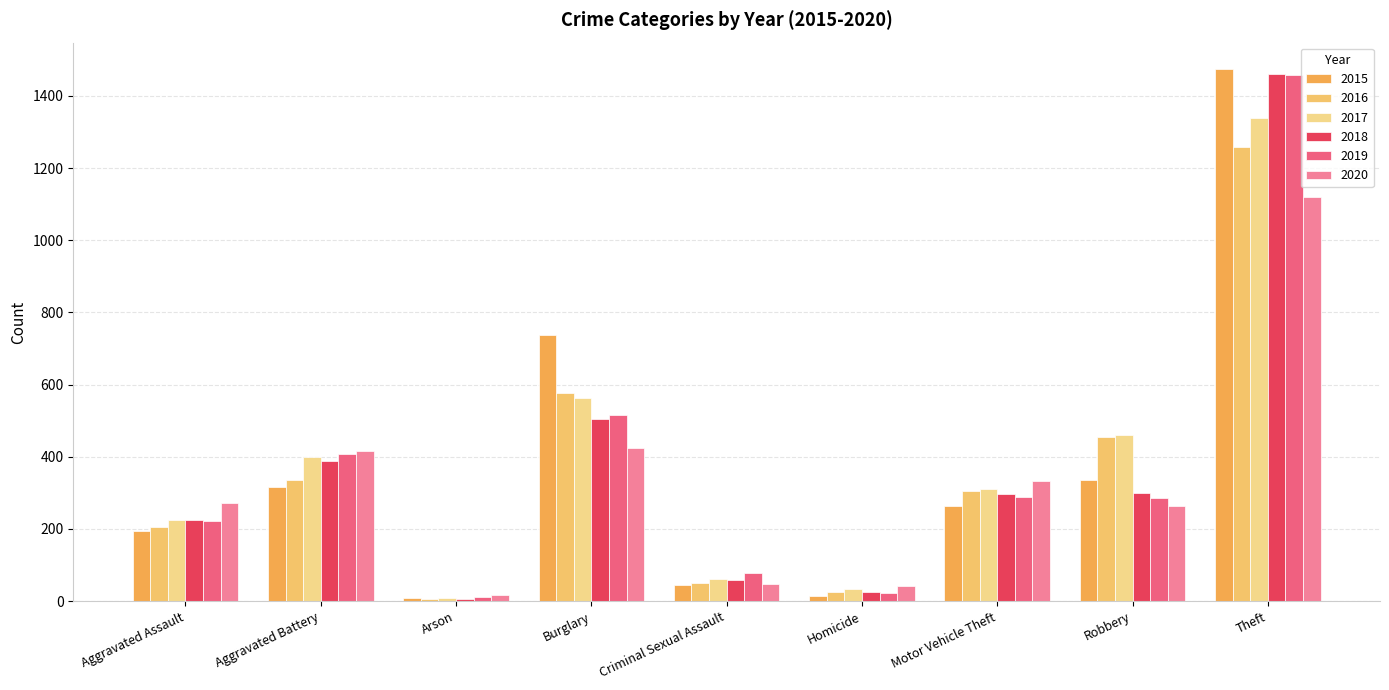

How many series are shown in this chart?

6